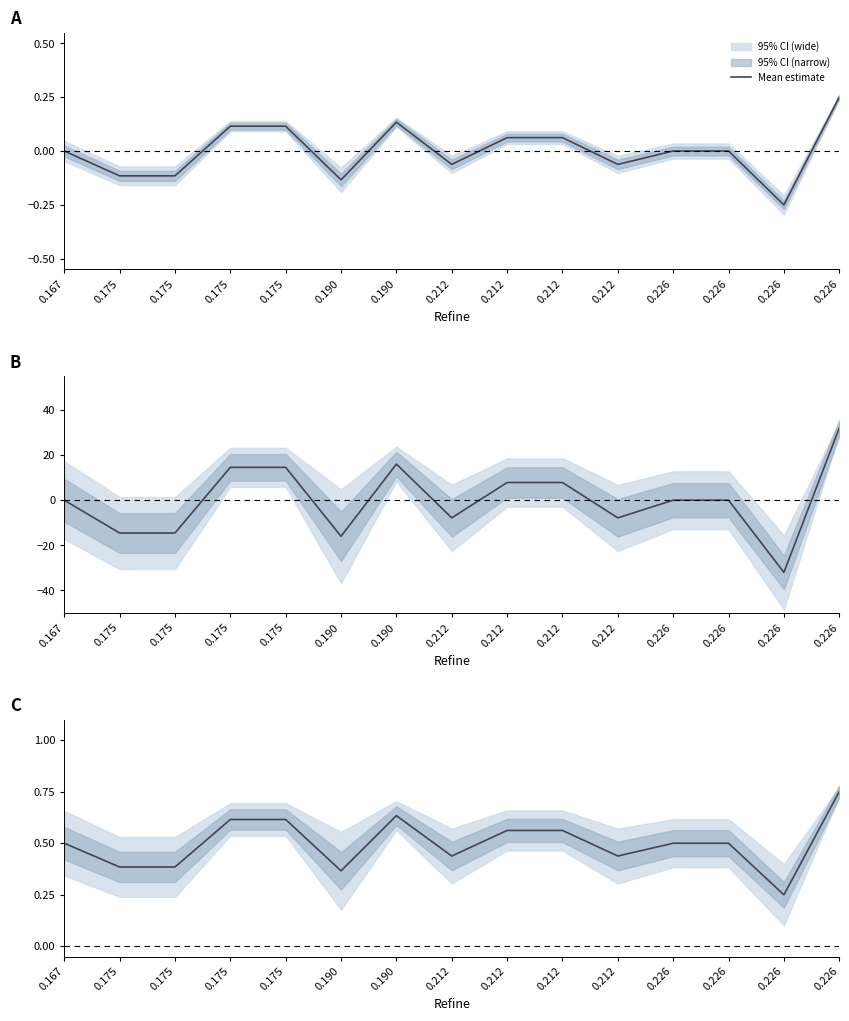

Reading left to right, what are all the values shown in this chart?

0.5	0.4	0.4	0.6	0.6	0.4	0.6	0.4	0.6	0.6	0.4	0.5	0.5	0.2	0.8